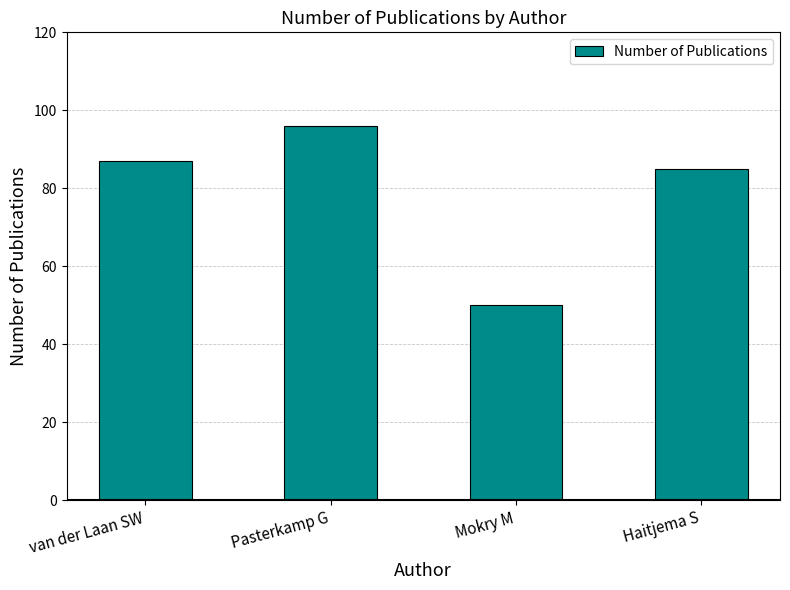

Reading left to right, what are all the values shown in this chart?

van der Laan SW=87	Pasterkamp G=96	Mokry M=50	Haitjema S=85